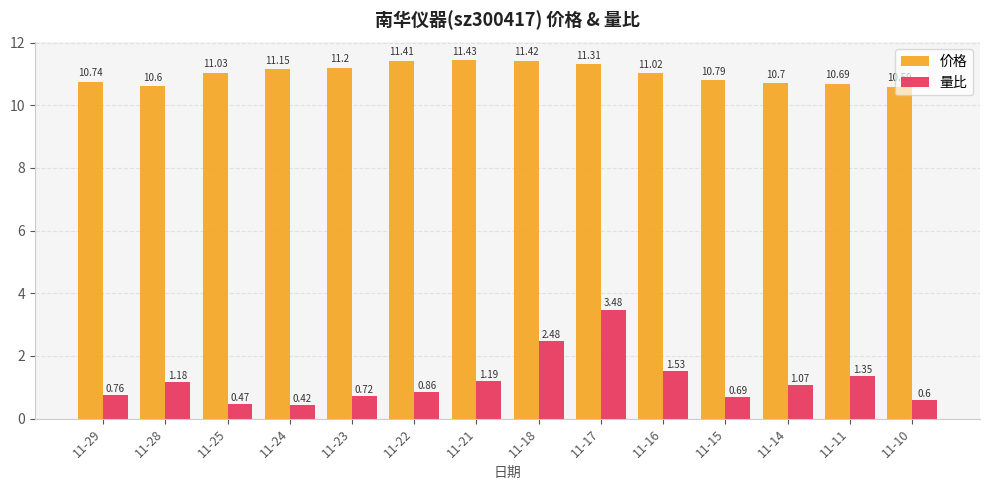

True or false: 量比 has a value of 1.9 at 11-14.

False